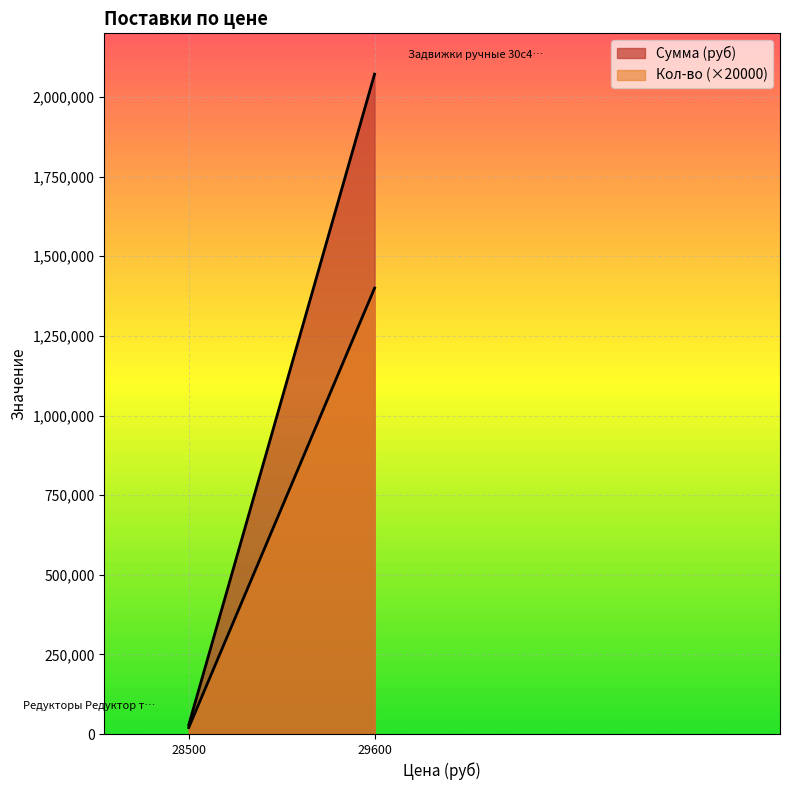

At which category does the chart reach its peak across all series?

29600